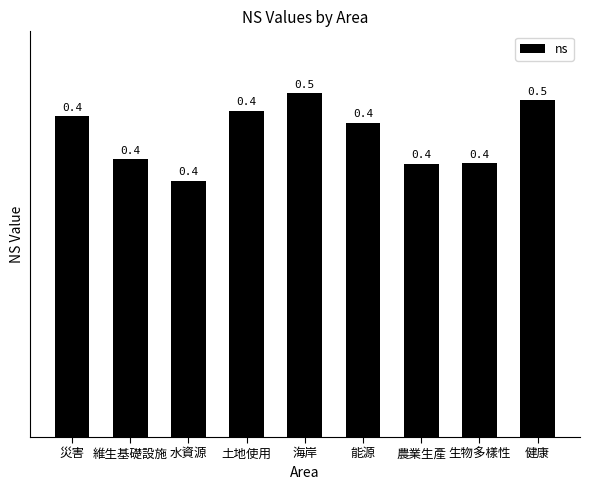

How many bars are there in total?

9